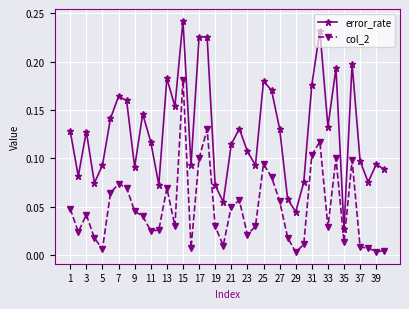

True or false: col_2 has more than 2 interior local peaks.

True